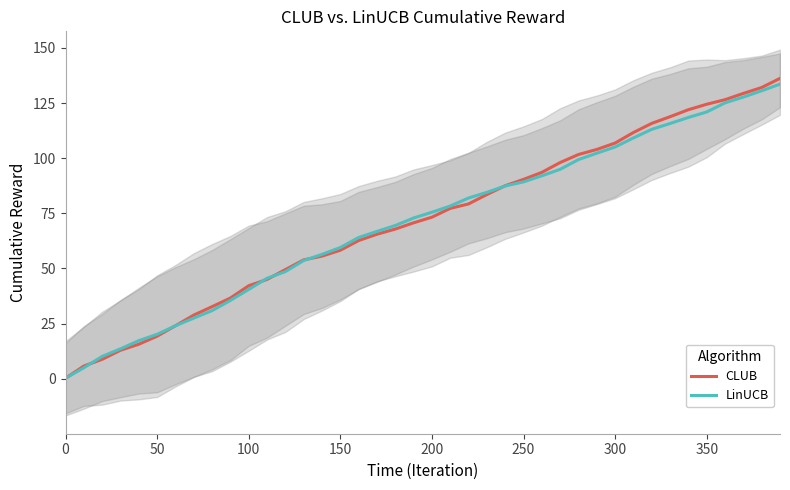

What is the highest value of the LinUCB series?

133.6